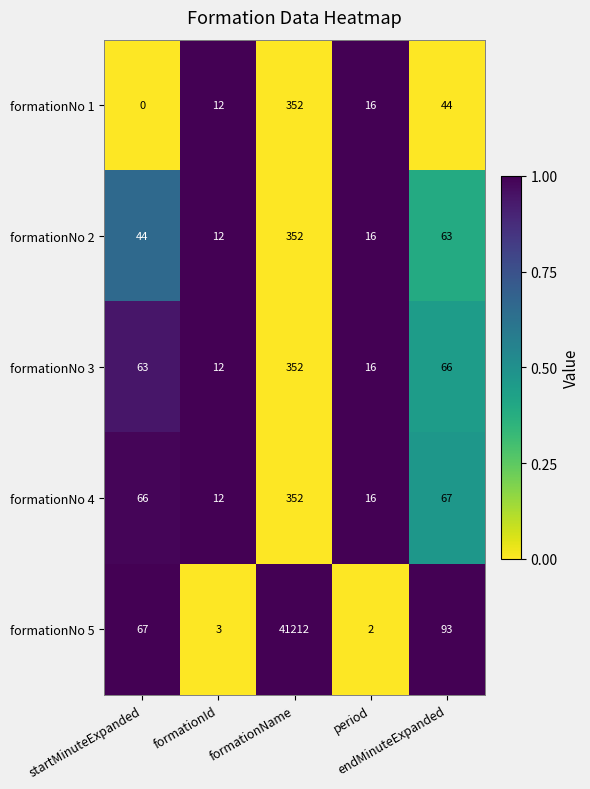

Which series has the largest range (max minus min)?

formationNo 5